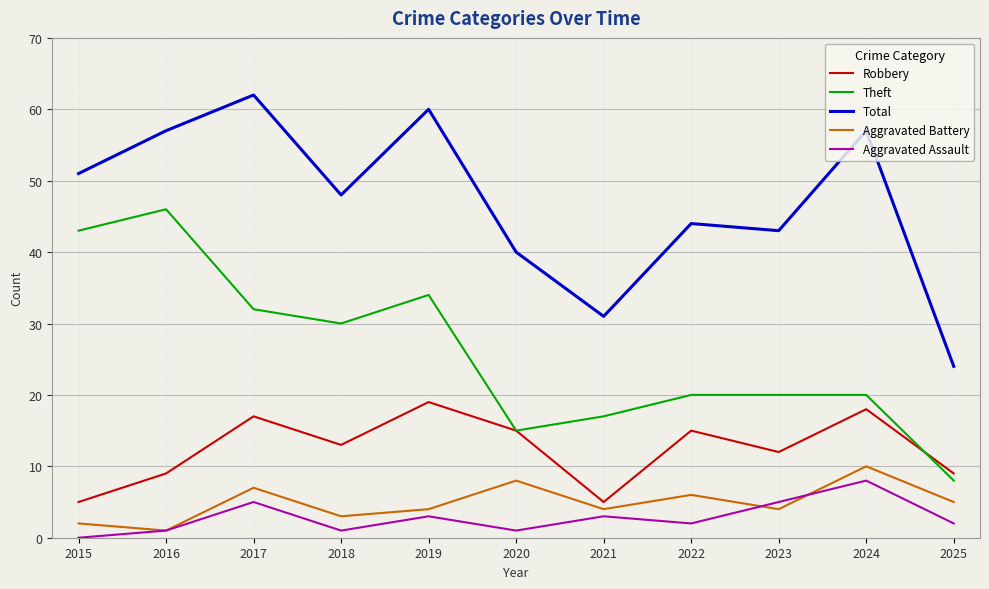

What is the sum of all Aggravated Battery values?

54